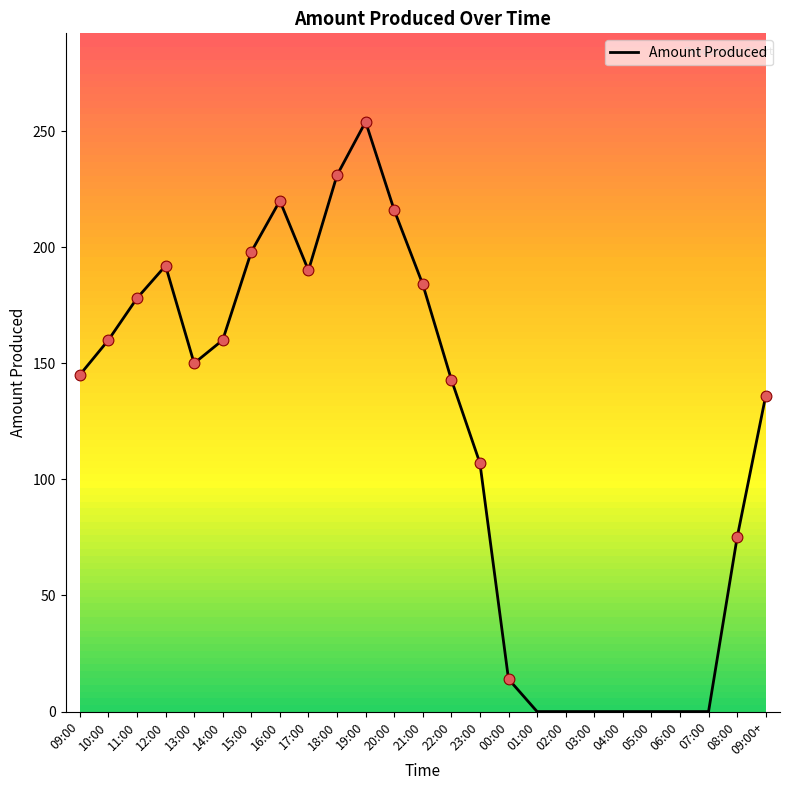

Which has a higher value, 01:00 or 23:00?

23:00